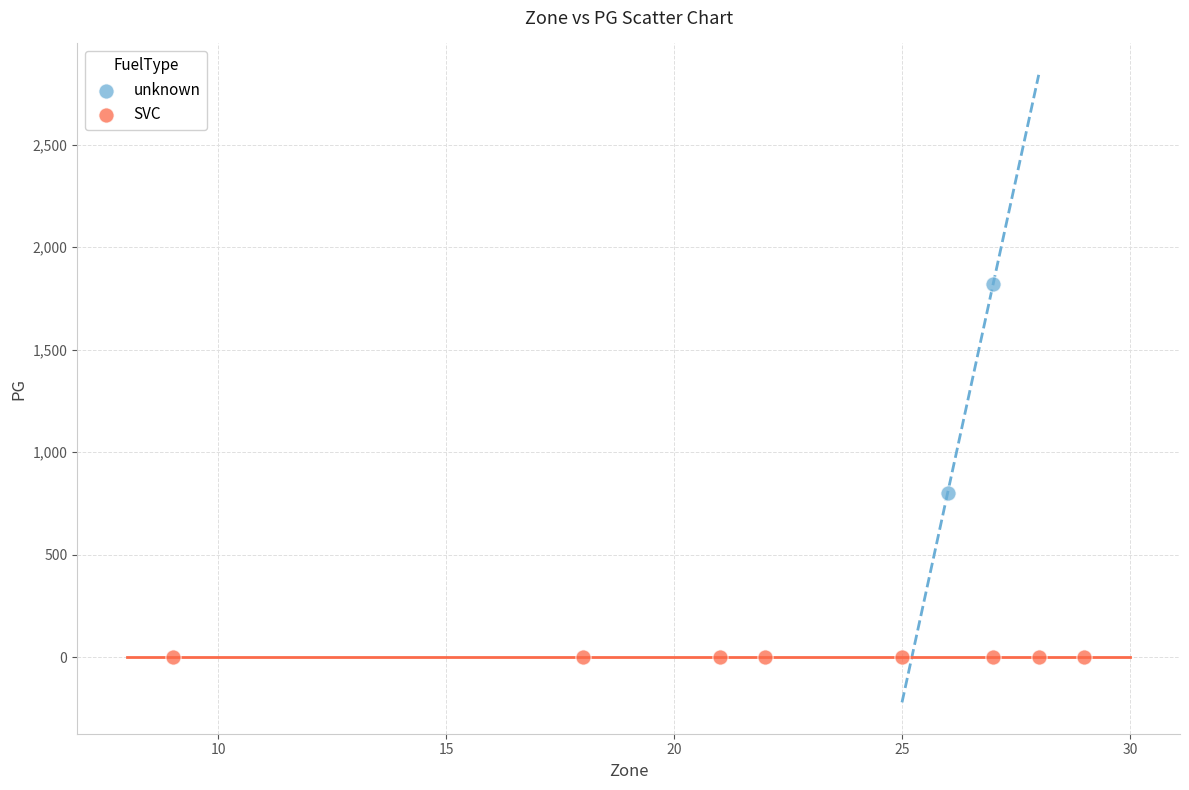

What are all the series names shown in the legend?

unknown, SVC